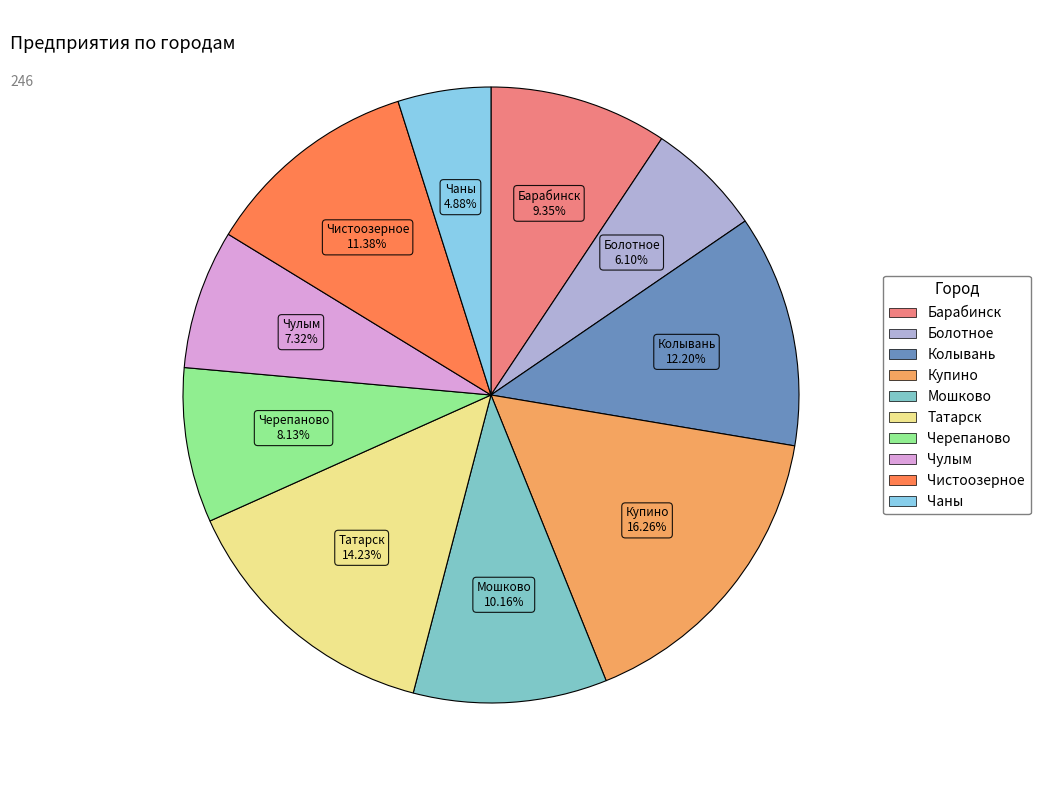

Approximately how many times larger is the value at Колывань compared to Болотное?

2.0